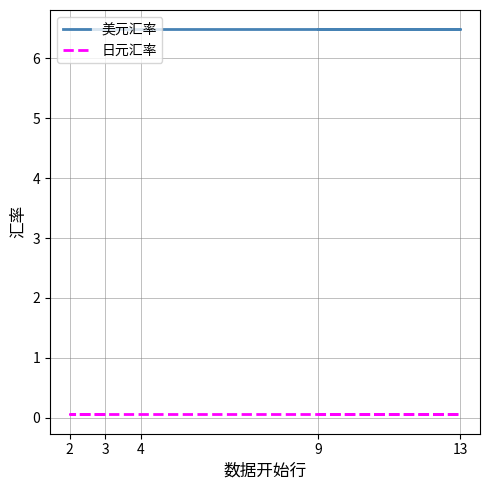

What value does the 美元汇率 series have at 9?

6.5